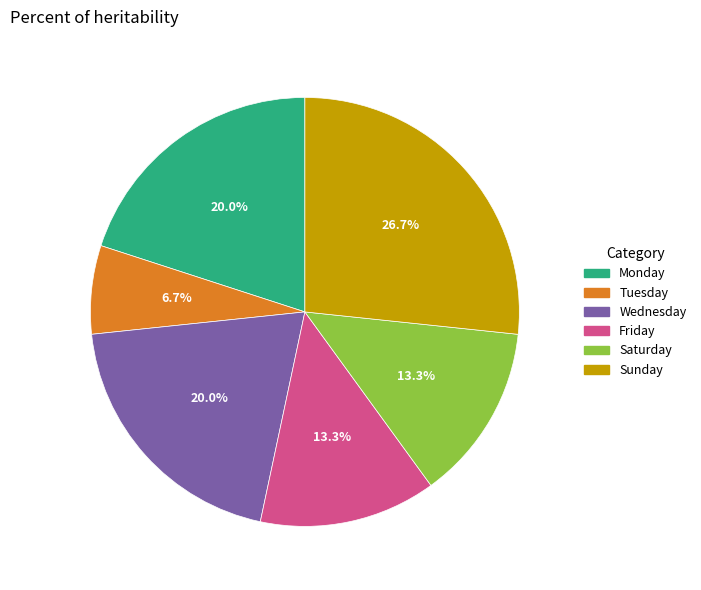

Between Sunday and Saturday, which is larger?

Sunday